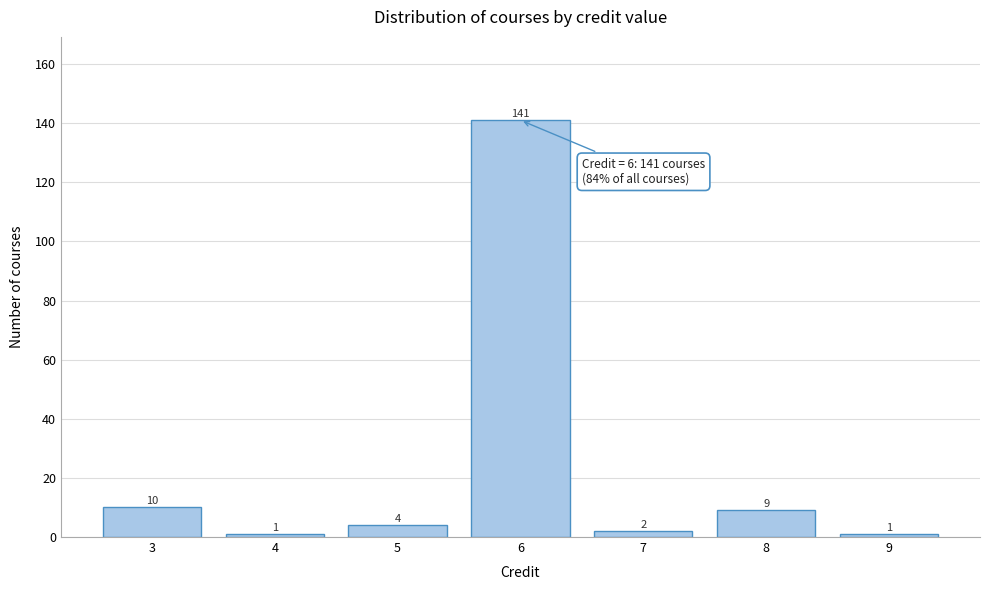

Reading left to right, what are all the values shown in this chart?

10	1	4	141	2	9	1